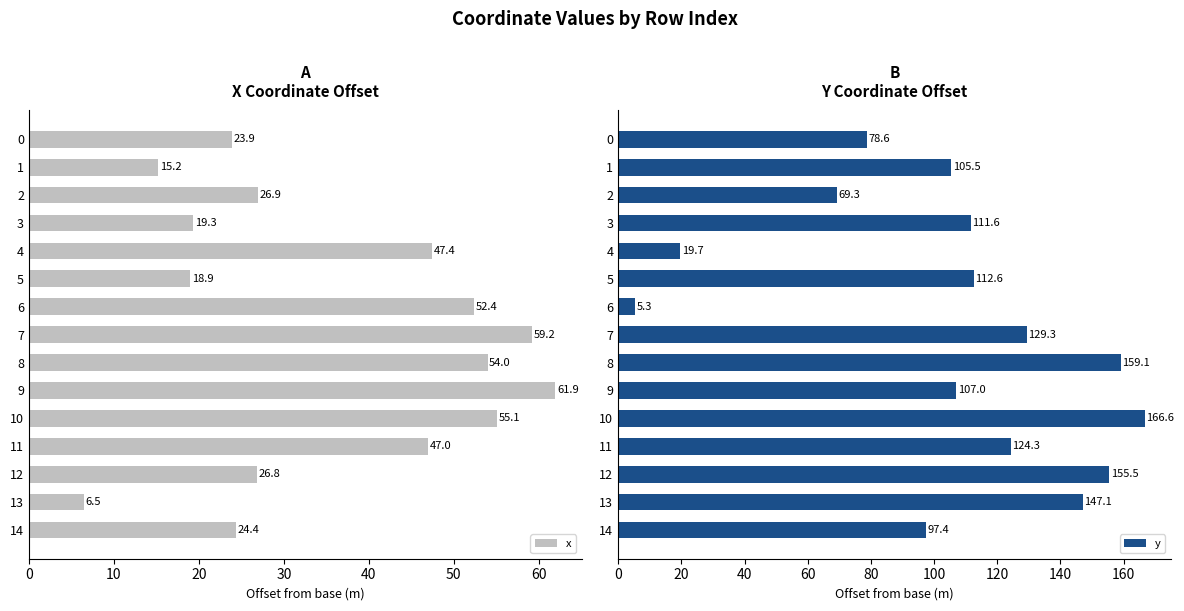

What is the spread (max minus min) of values at 12?

128.6